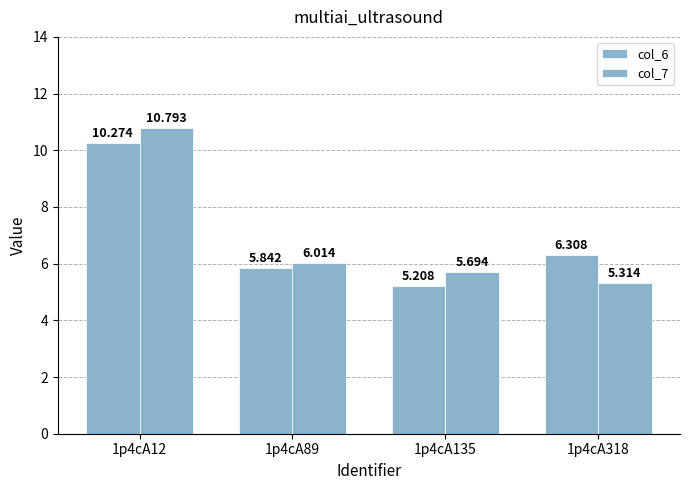

What is the minimum value shown in the chart?

5.2